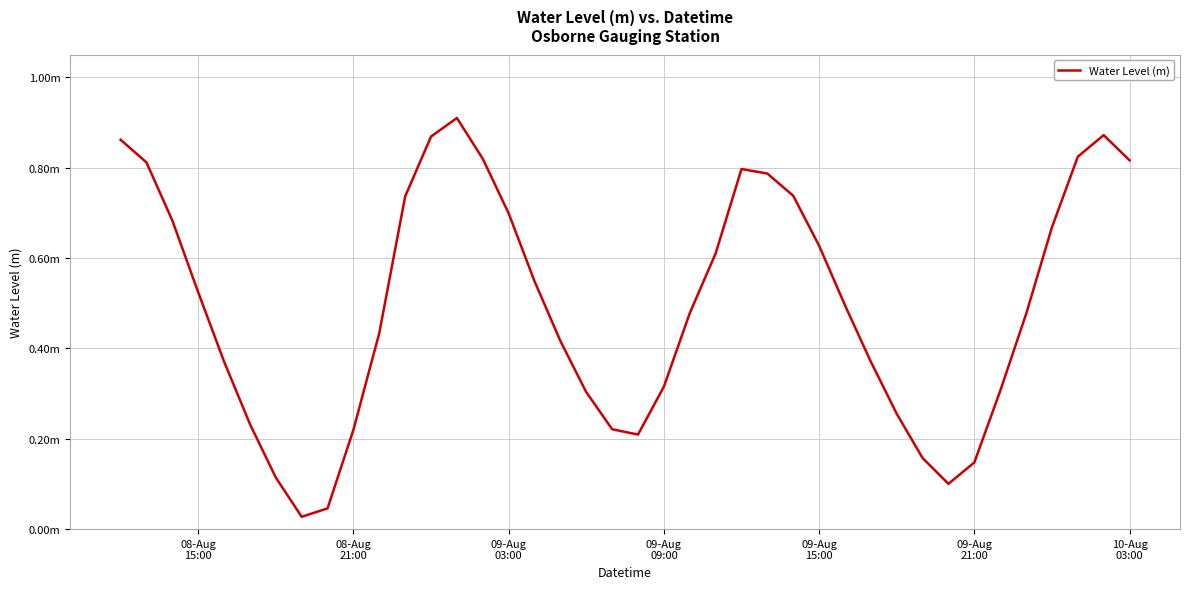

What is the difference between the maximum and minimum values?

0.9